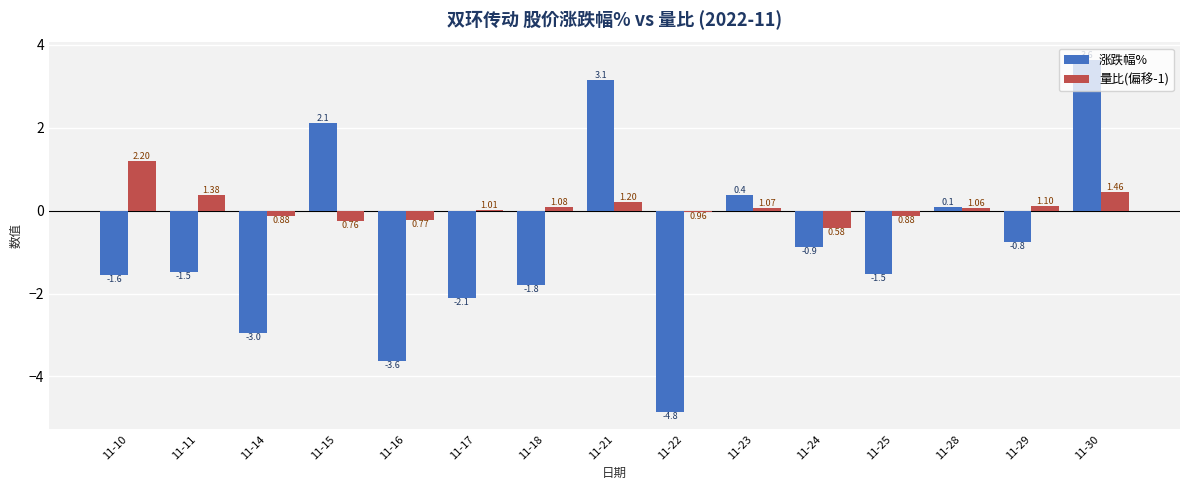

At which category is the sum across all series the highest?

11-30